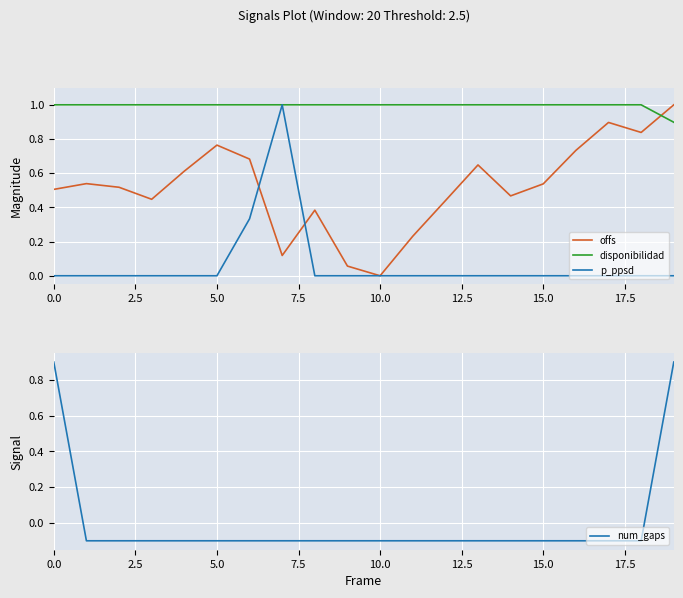

What is the sum of all offs values?

10.4